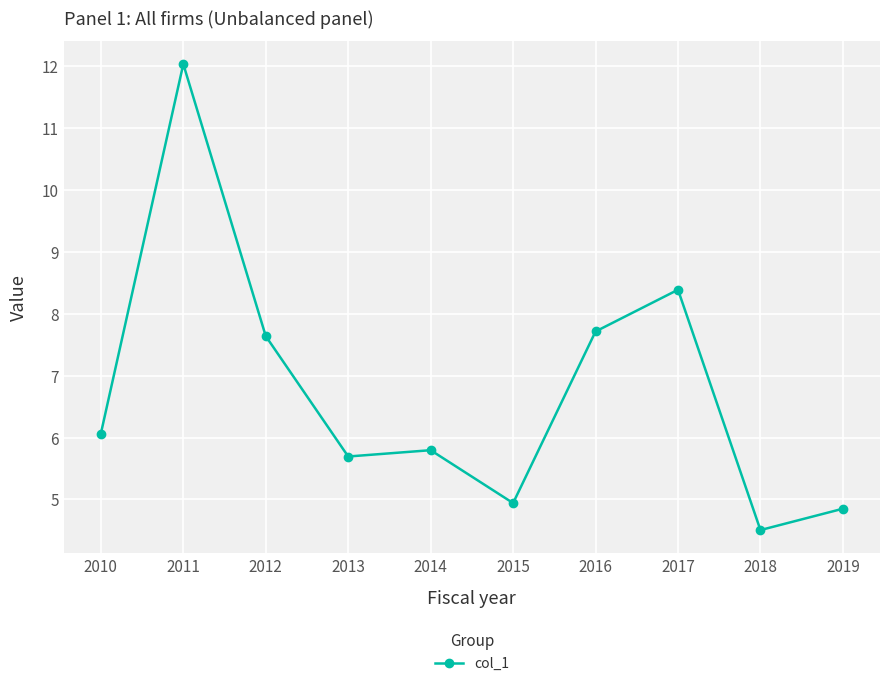

List the labels in order of value, smallest first.

2018, 2019, 2015, 2013, 2014, 2010, 2012, 2016, 2017, 2011